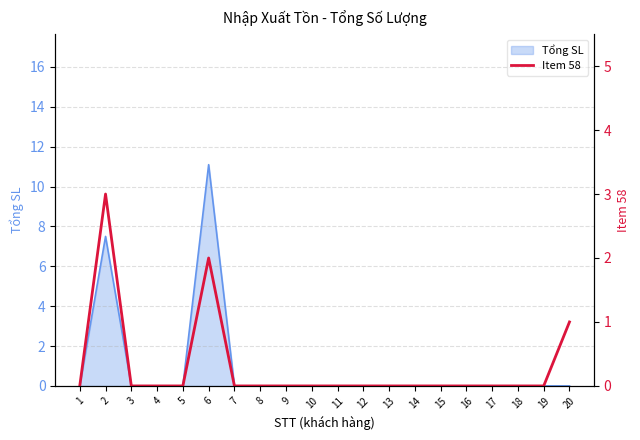

True or false: the data shows -1 at 10.

False